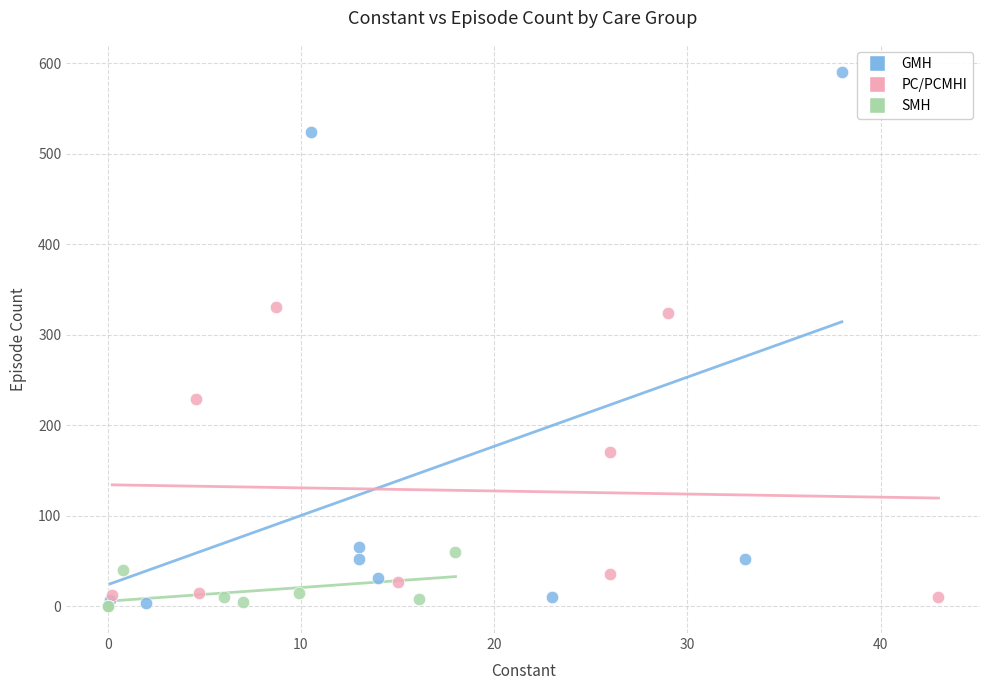

Which series contains the highest Y value?

GMH